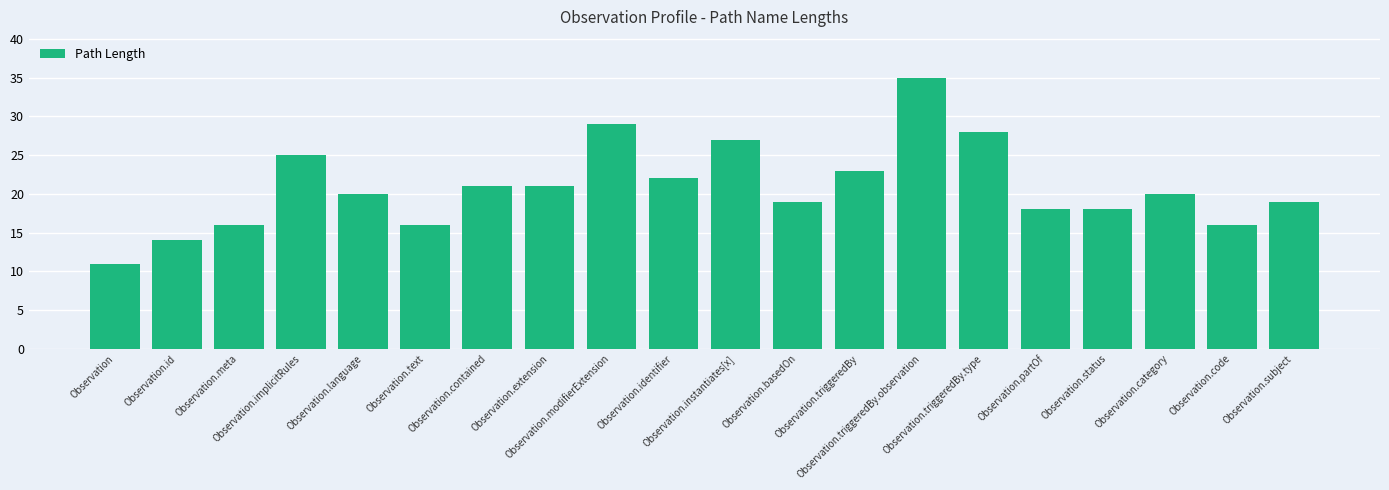

The value at Observation.text is 16. True or false?

True